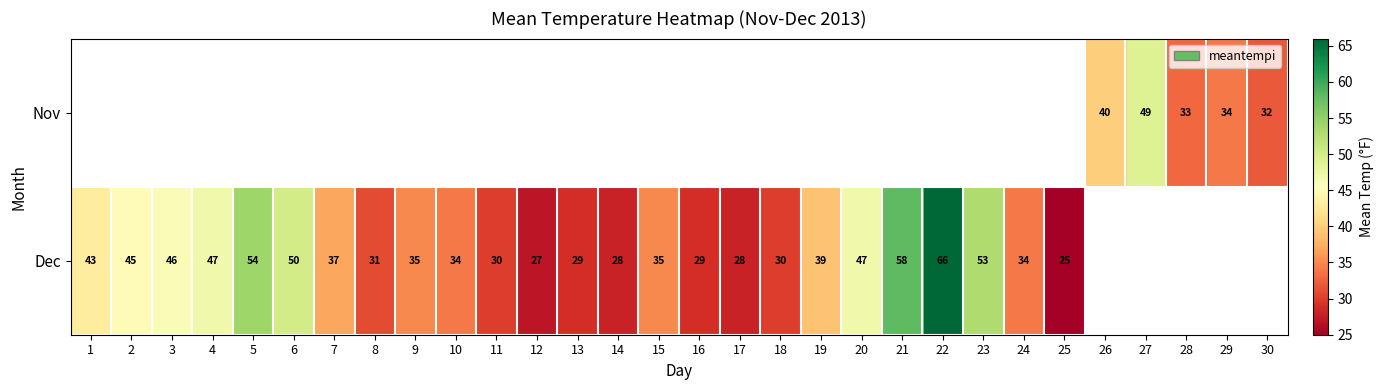

The Dec series shows 39 at 14. True or false?

False